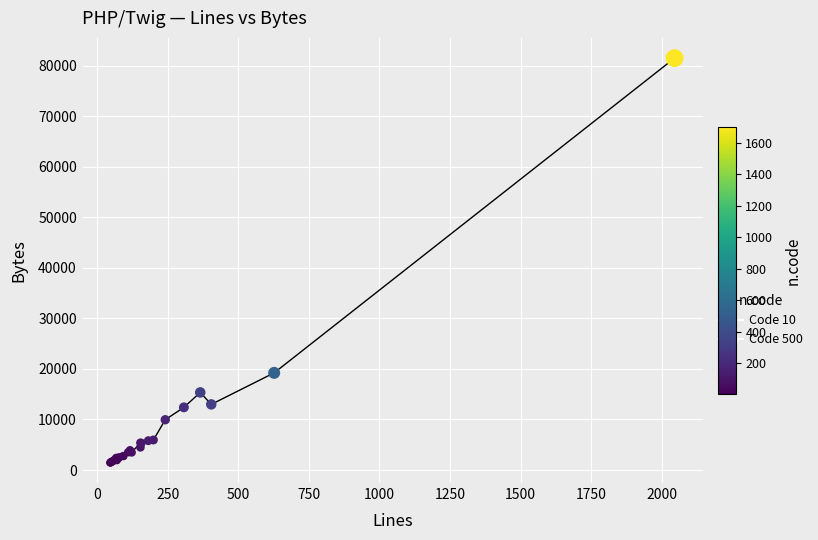

What Y value in the scatter plot is closest to 41478?

19232